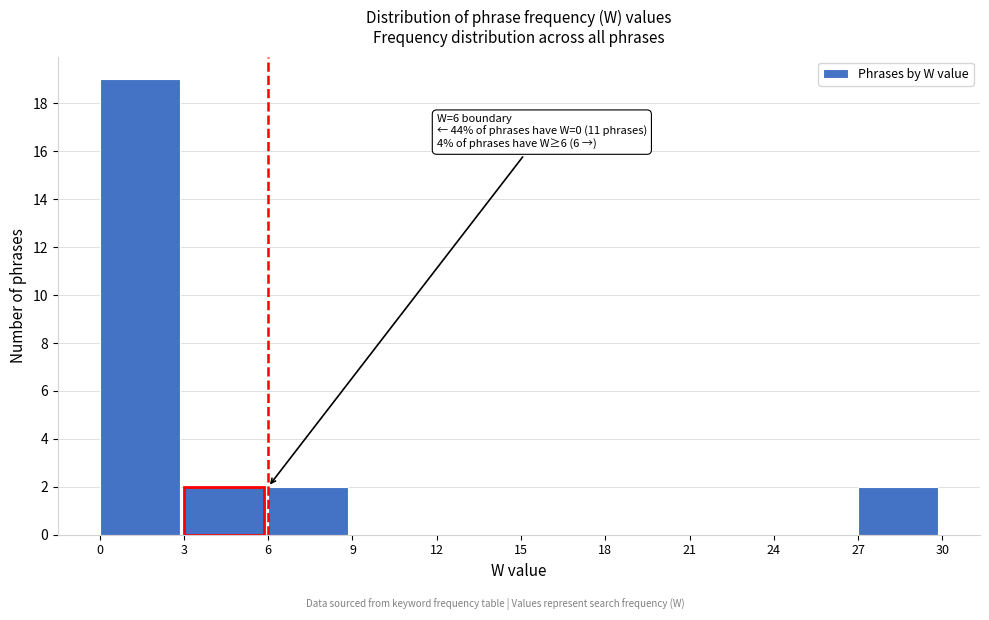

Which range on the x-axis has the tallest bar?

0 to 3